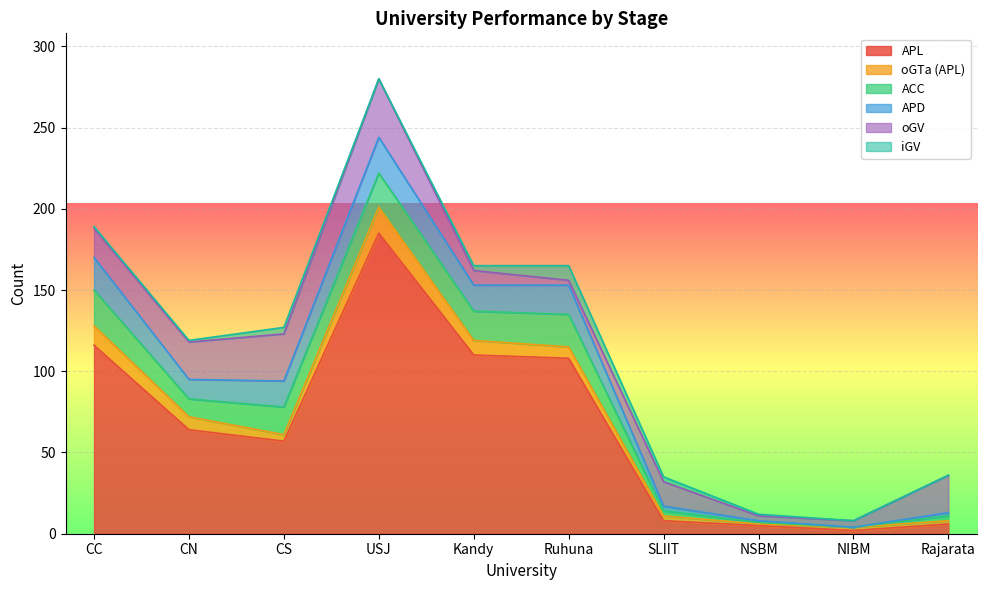

At which category is the sum across all series the highest?

USJ